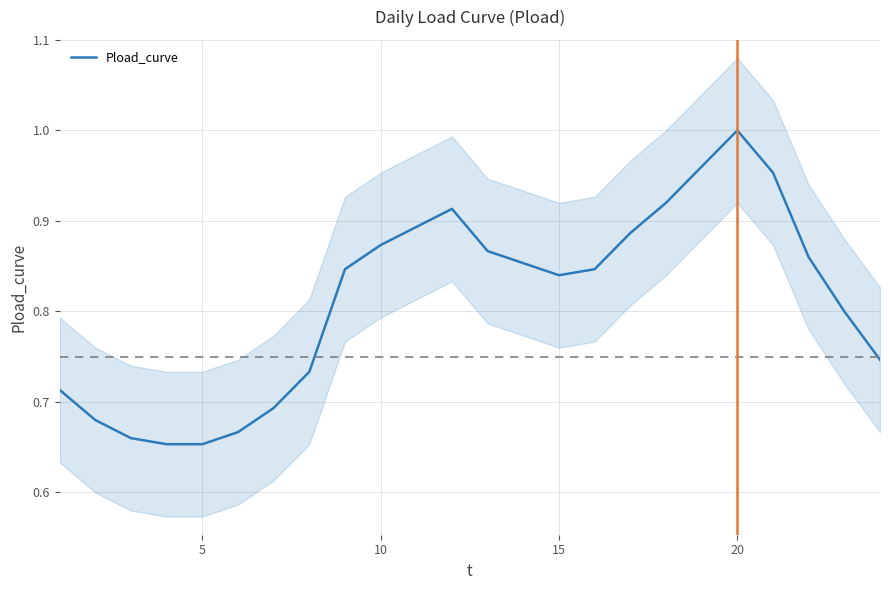

How many series are shown in this chart?

1